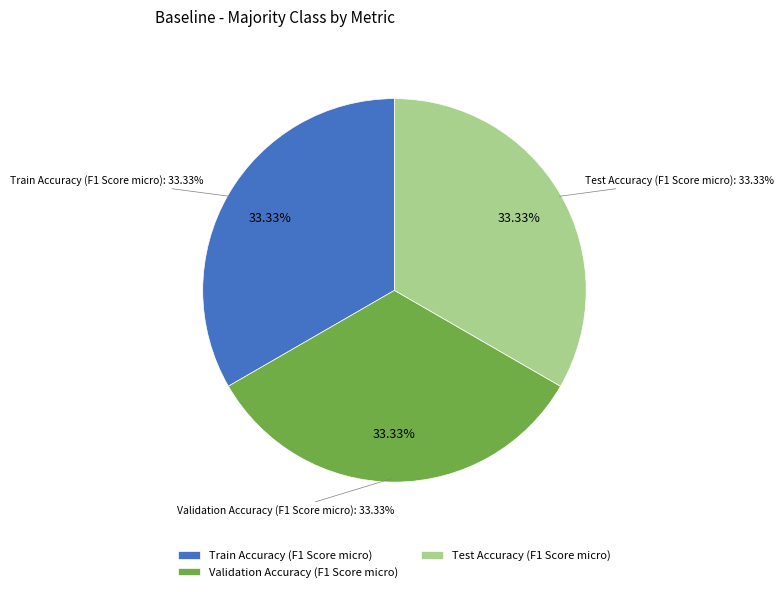

Count the number of slices in the pie.

6